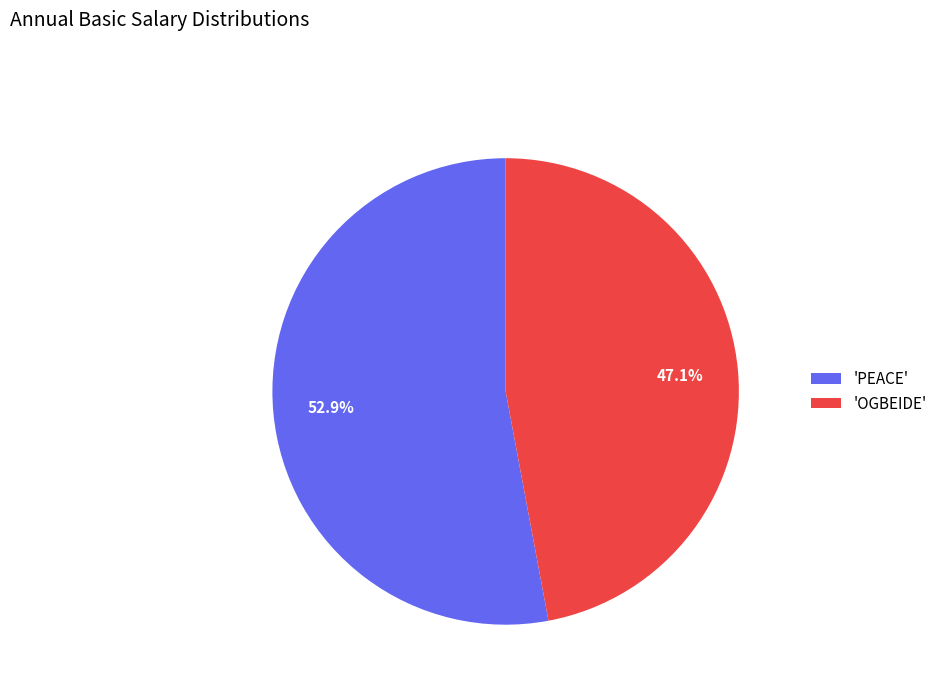

Approximately how many times larger is the value at 'PEACE' compared to 'OGBEIDE'?

1.1